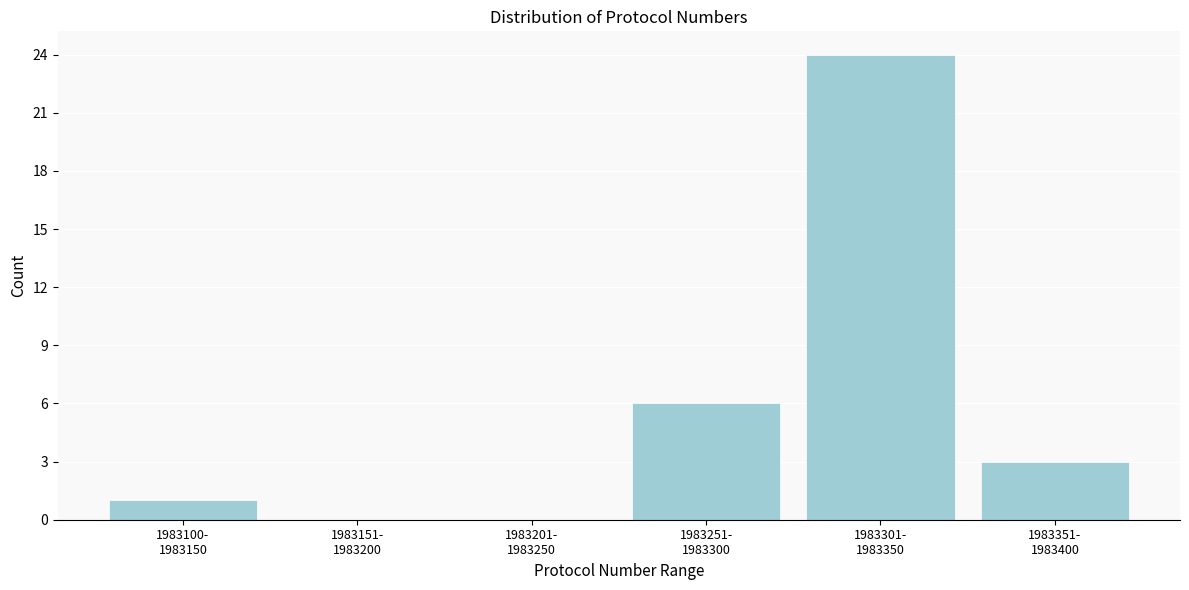

What is the sum of all values?

34